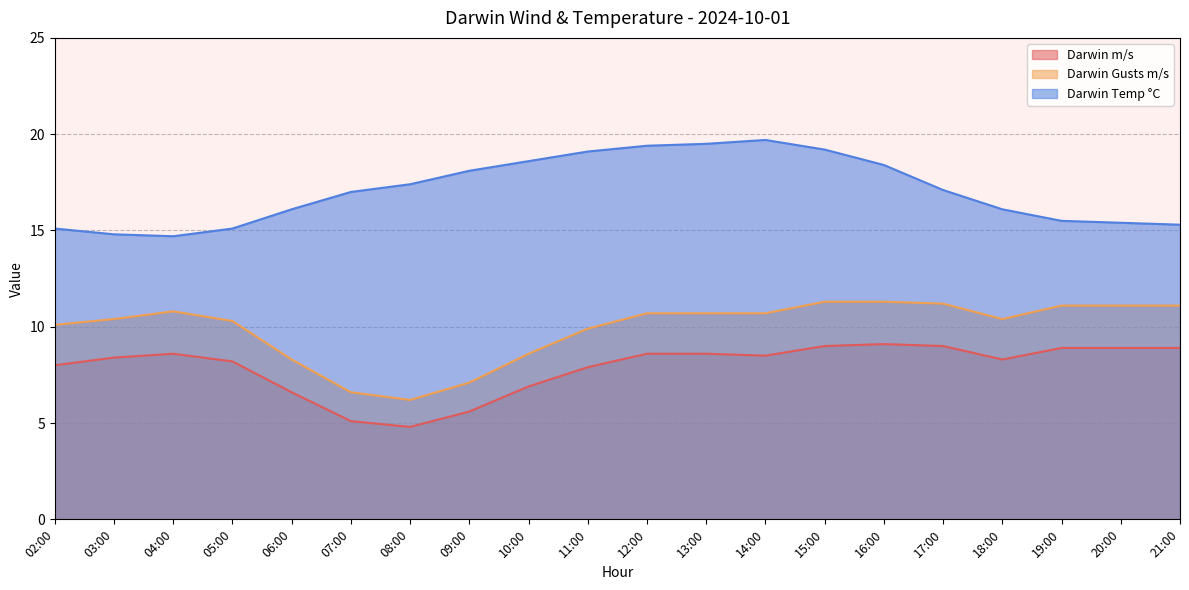

At which category is the sum across all series the highest?

15:00